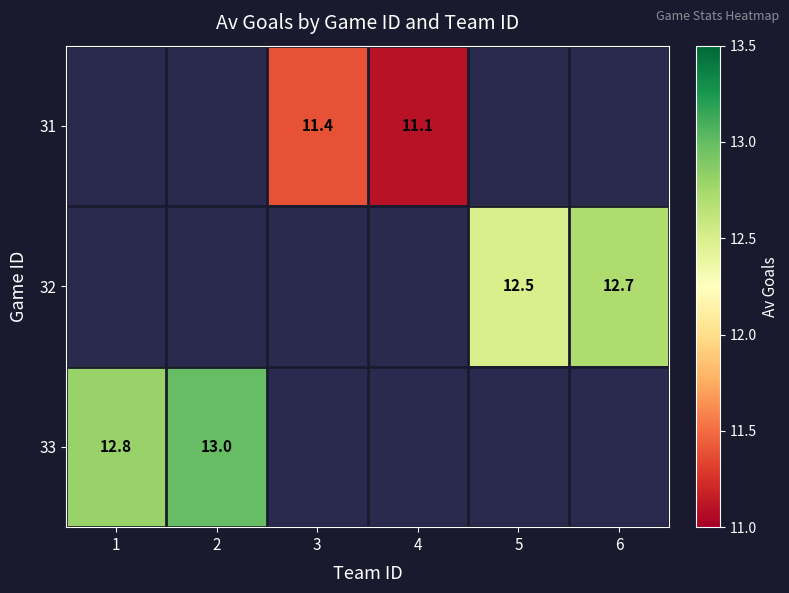

The value of 32 at 5 is 12.5. True or false?

True